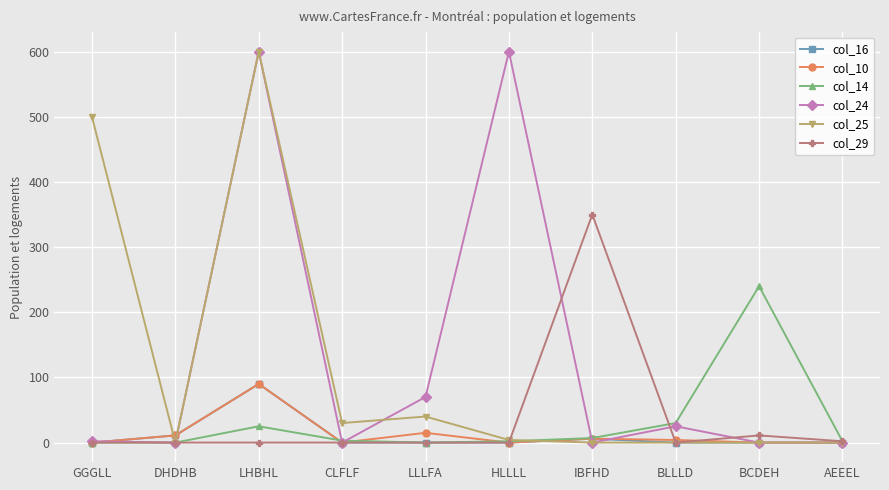

How many series are shown in this chart?

6